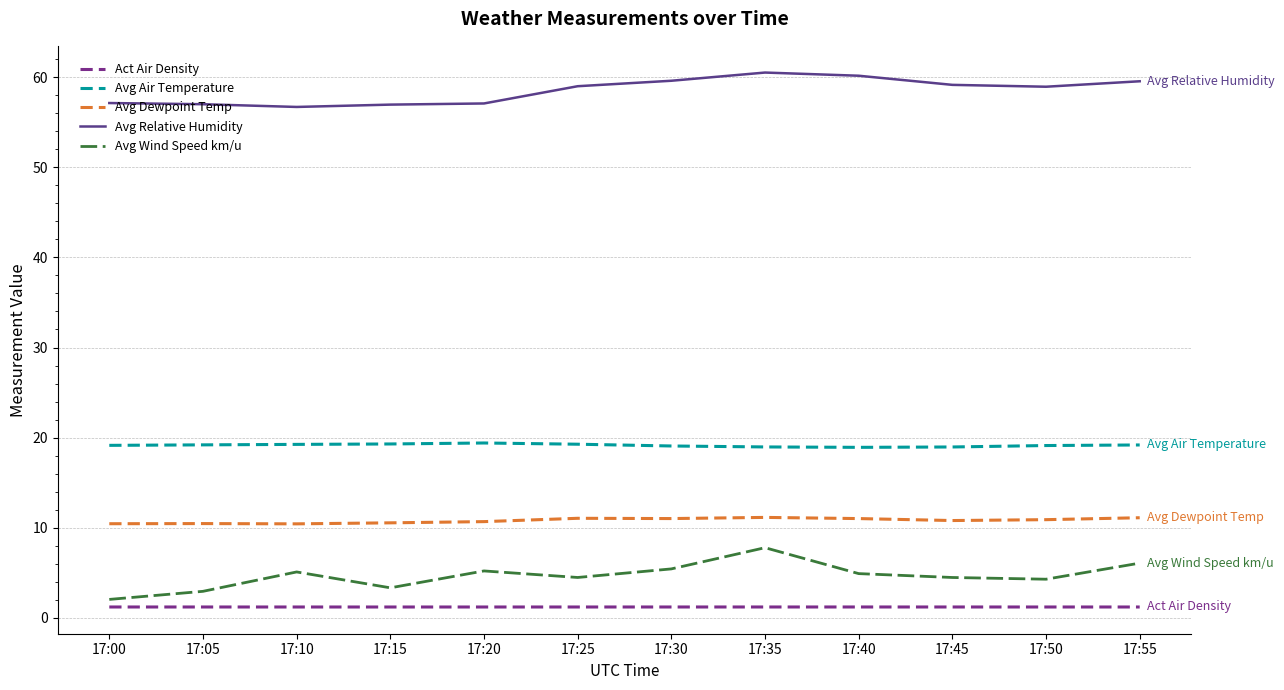

Which series changed the most between 17:00 and 17:25?

Avg Wind Speed km/u